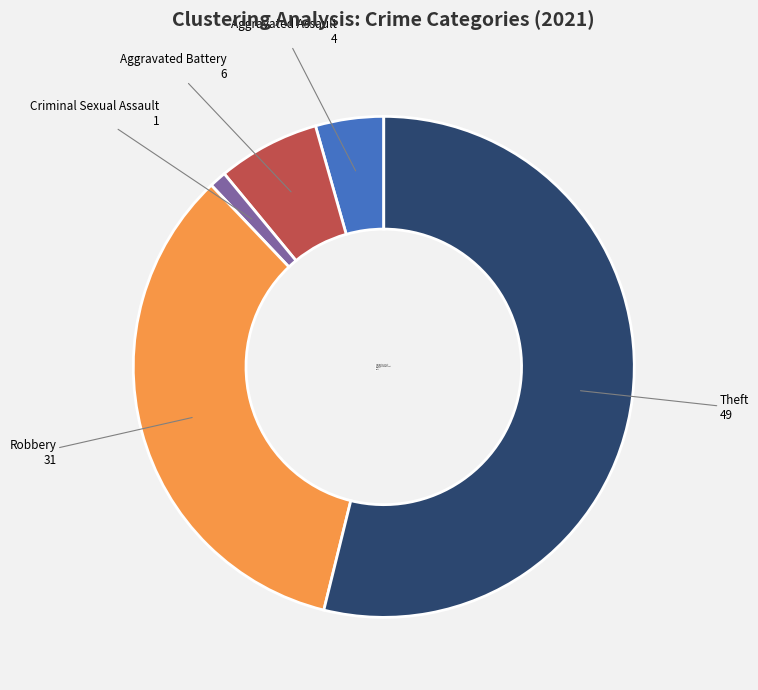

Rank the categories by value from lowest to highest.

Criminal Sexual Assault, Aggravated Assault, Aggravated Battery, Robbery, Theft